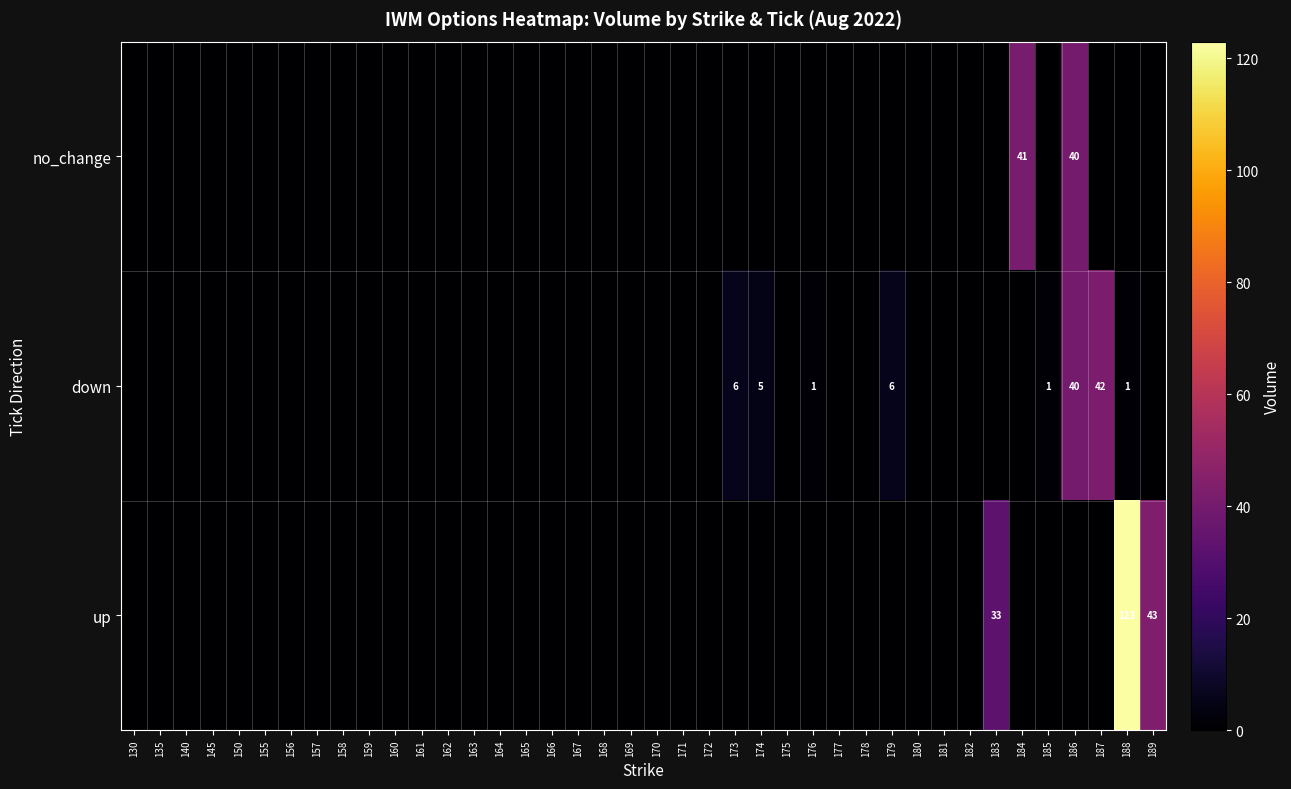

The down series shows 7 at 174. True or false?

False